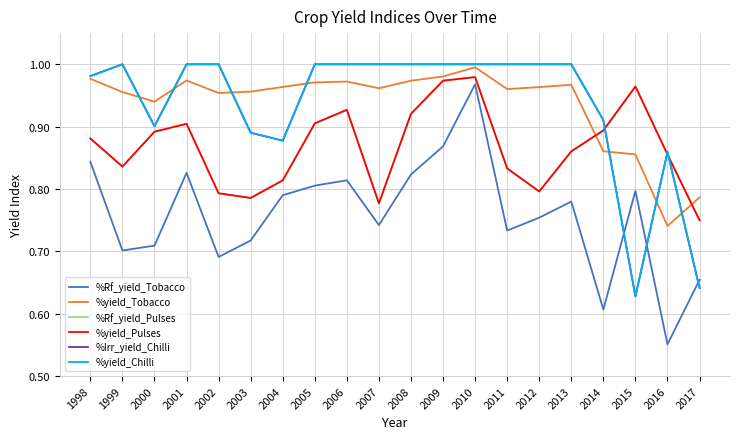

The %Rf_yield_Tobacco series shows 0.8 at 2006. True or false?

True